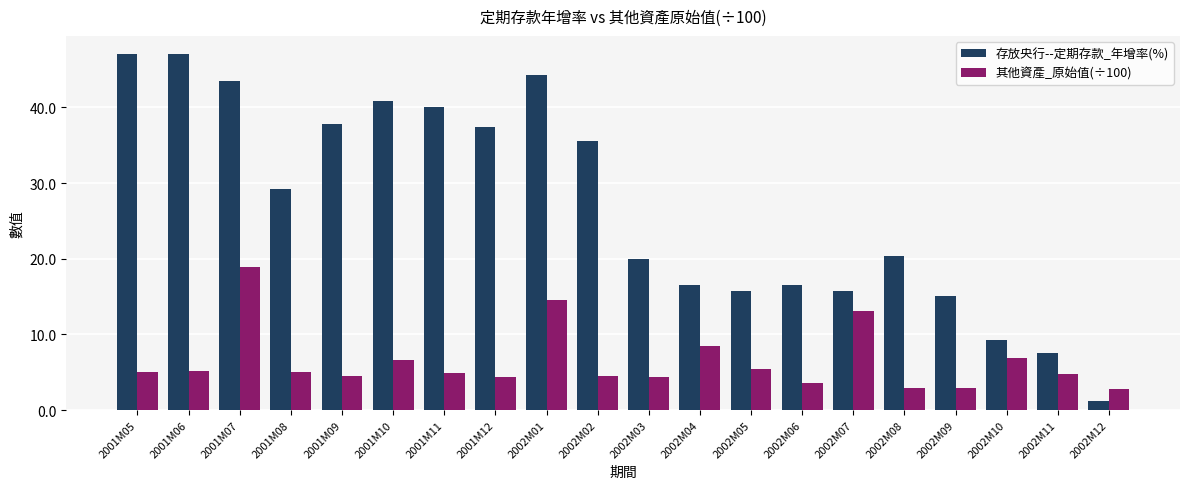

The value of 其他資產_原始值(÷100) at 2001M05 is 5.0. True or false?

True